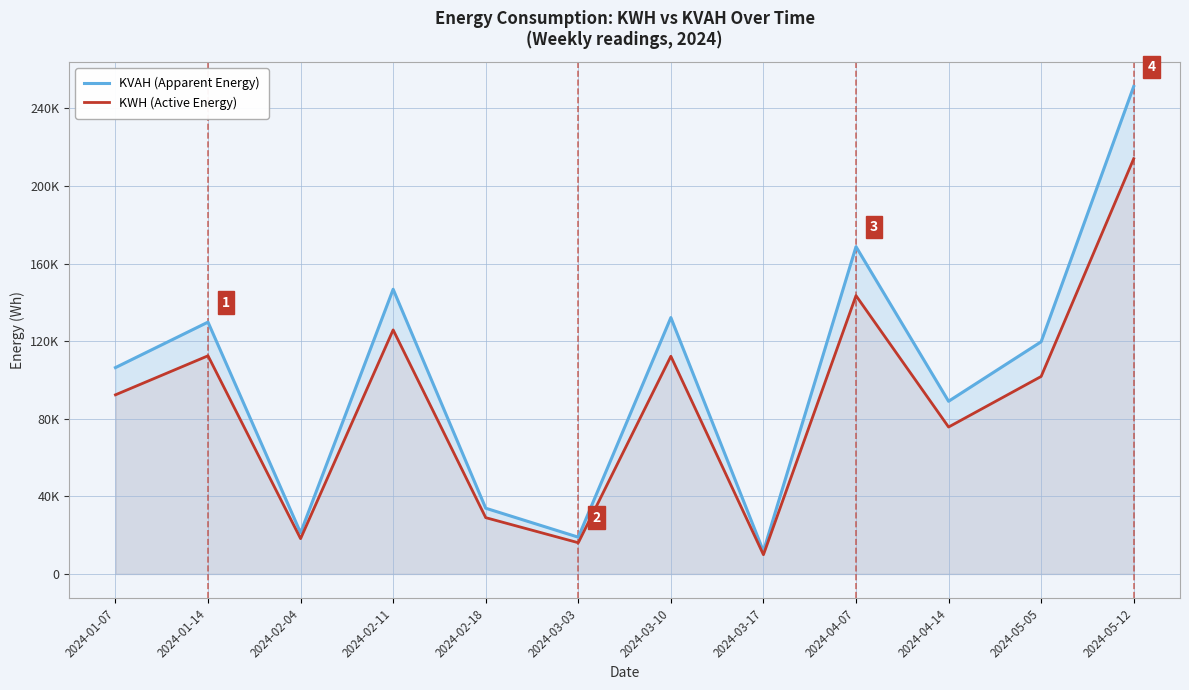

True or false: KVAH (Apparent Energy) and KWH (Active Energy) intersect in this chart.

False